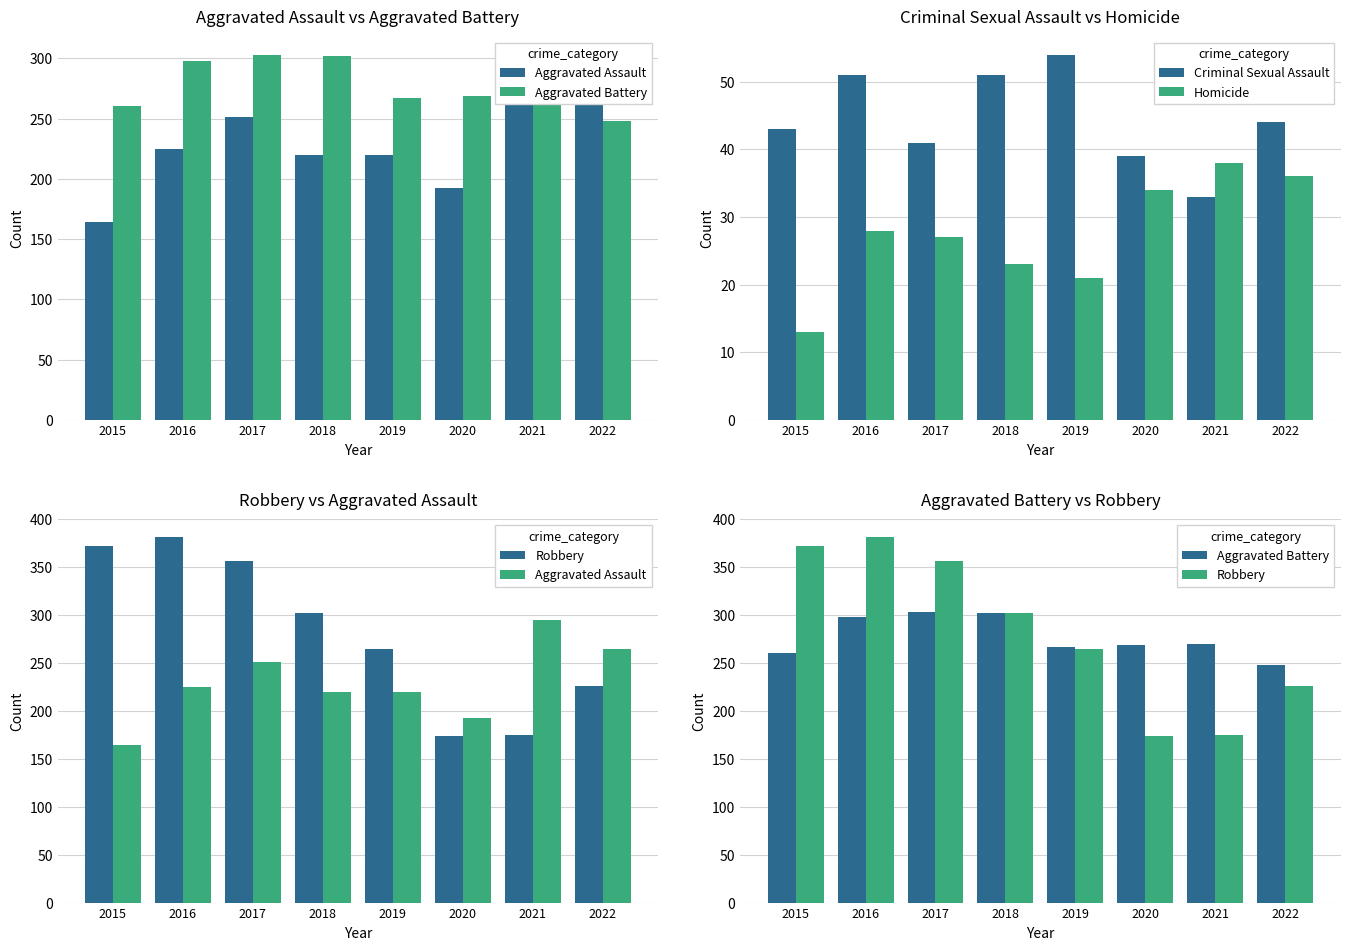

Is the value of Criminal Sexual Assault at 2017 greater than the value of Homicide at 2018?

Yes